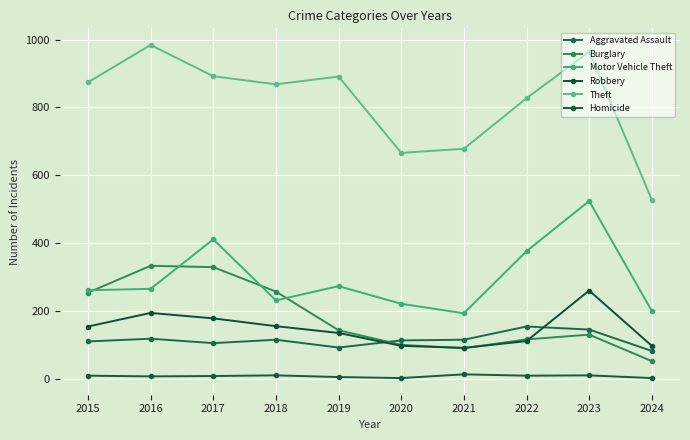

True or false: Burglary and Robbery intersect in this chart.

True